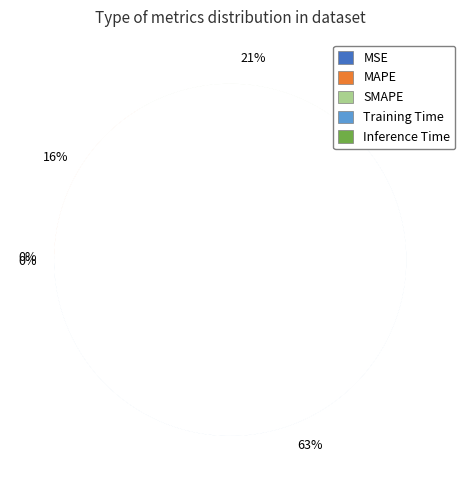

Is it true that Training Time is 63% of the pie?

True